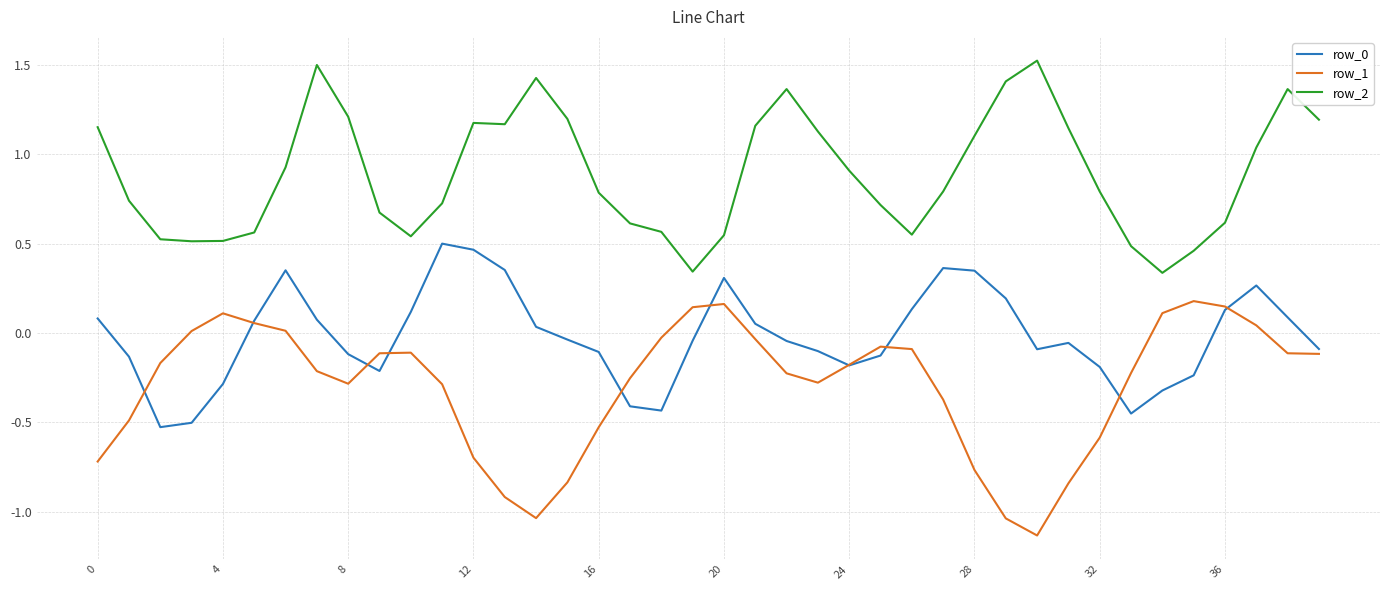

True or false: row_0 and row_2 cross at least once.

False